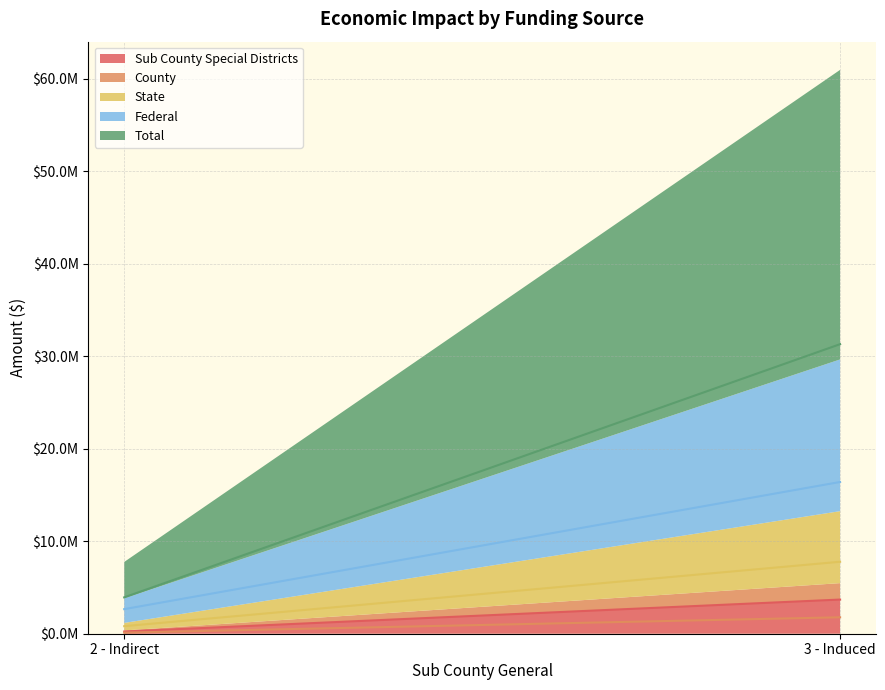

Which series changed the most between 2 - Indirect and 3 - Induced?

Total